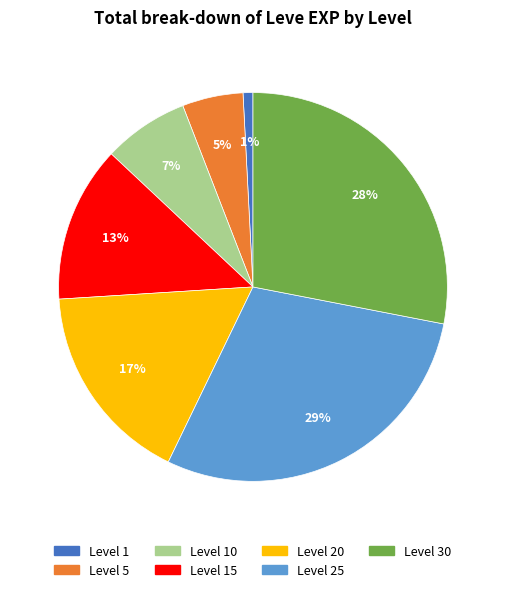

Is there any slice that represents more than half of the pie?

No